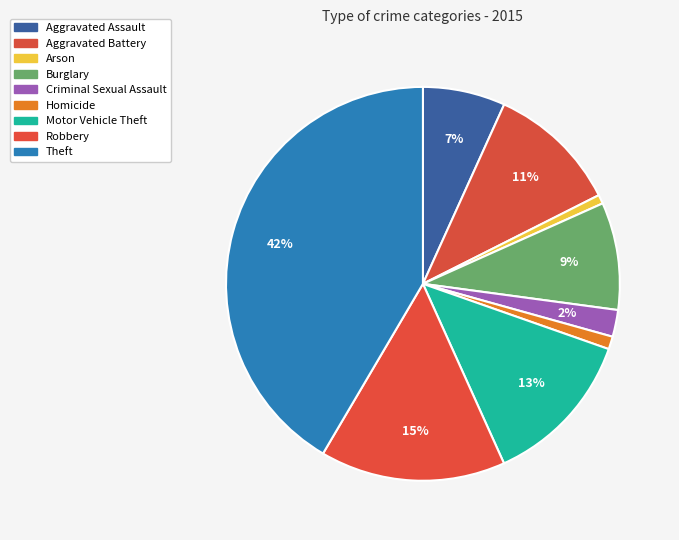

How many segments does this pie chart have?

9